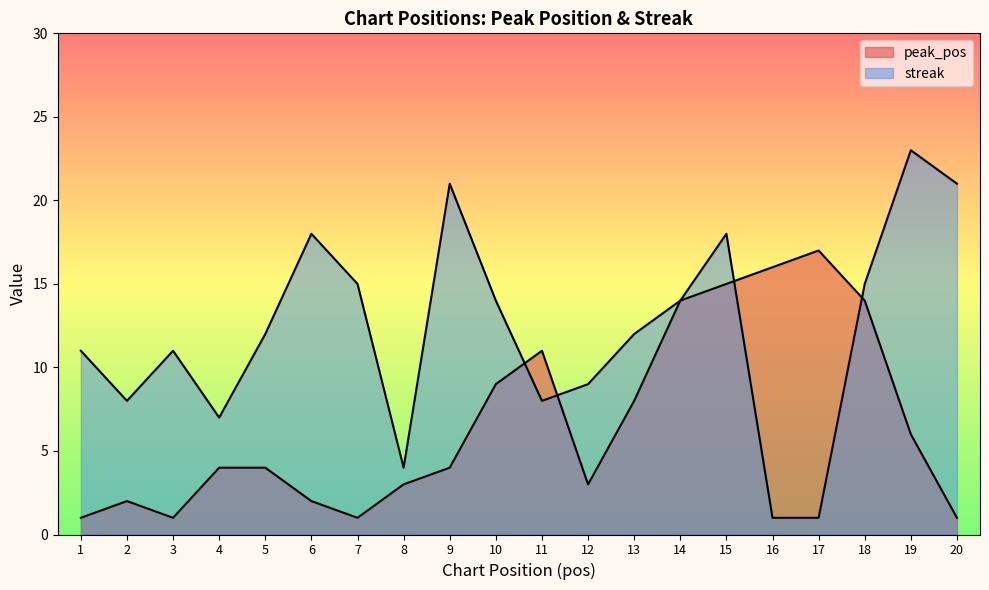

How many lines are shown in the chart?

2